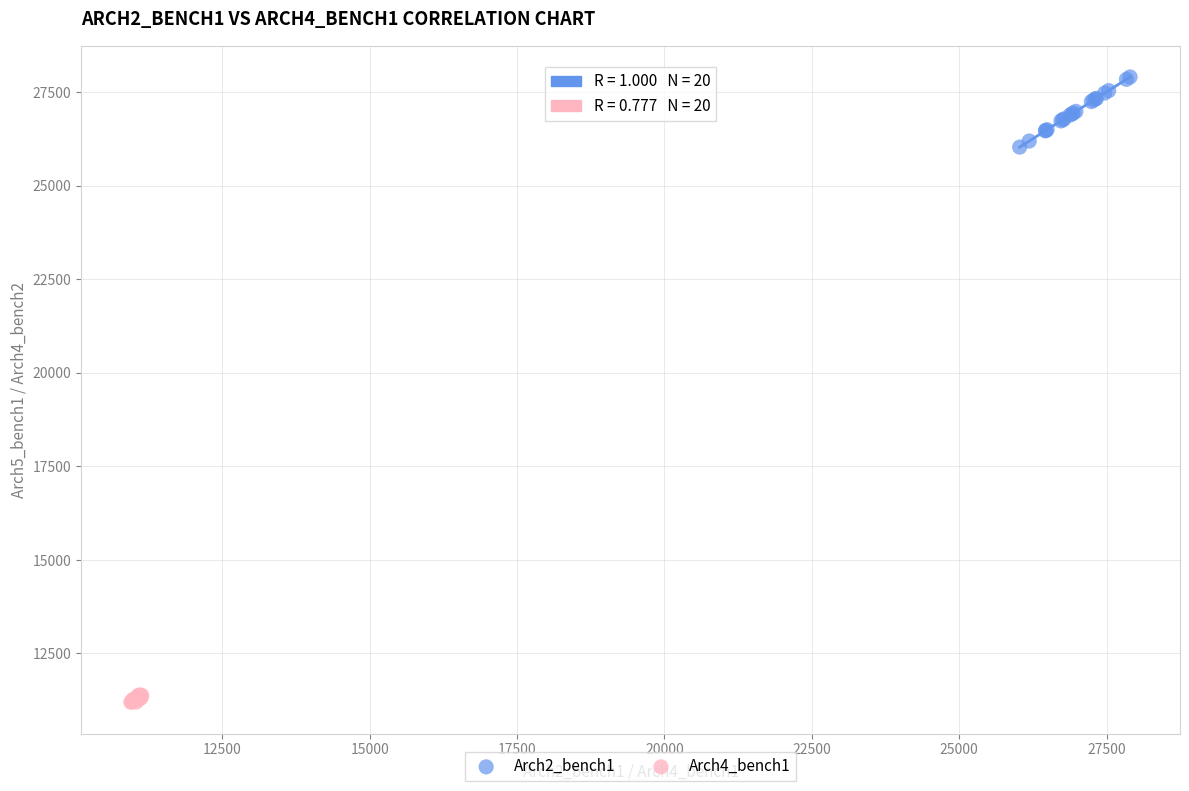

What are all the series names shown in the legend?

Arch2_bench1, Arch4_bench1